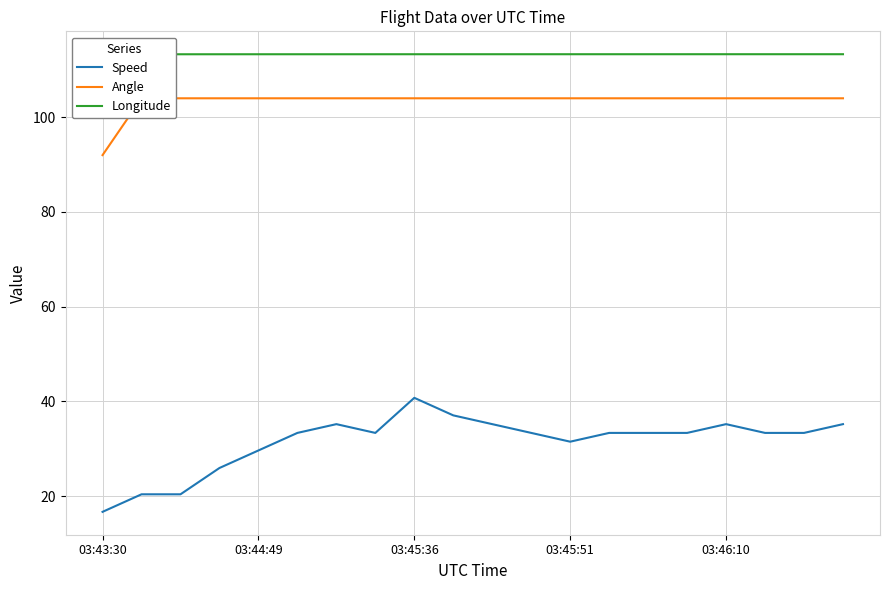

The value of Speed at 03:45:51 is 31.5. True or false?

True